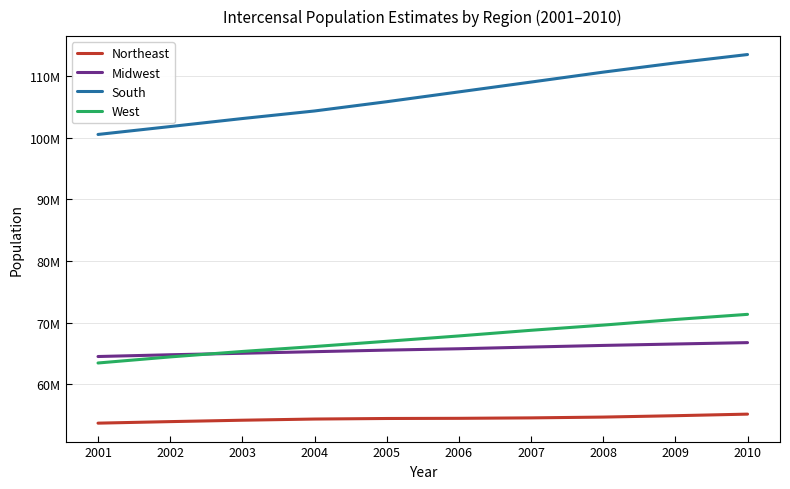

At which label is South closest to 107057082?

2006